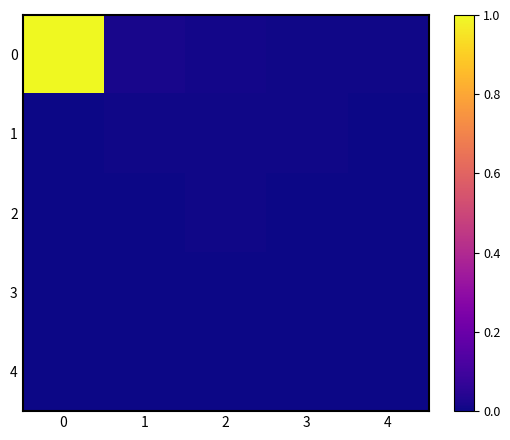

Reading right to left, what are all the values shown in this chart?

0: 4=0.0	3=0.0	2=0.0	1=0.0	0=1.0
1: 4=0.0	3=0.0	2=0.0	1=0.0	0=0.0
2: 4=0.0	3=0.0	2=0.0	1=0.0	0=0.0
3: 4=0.0	3=0.0	2=0.0	1=0.0	0=0.0
4: 4=0.0	3=0.0	2=0.0	1=0.0	0=0.0